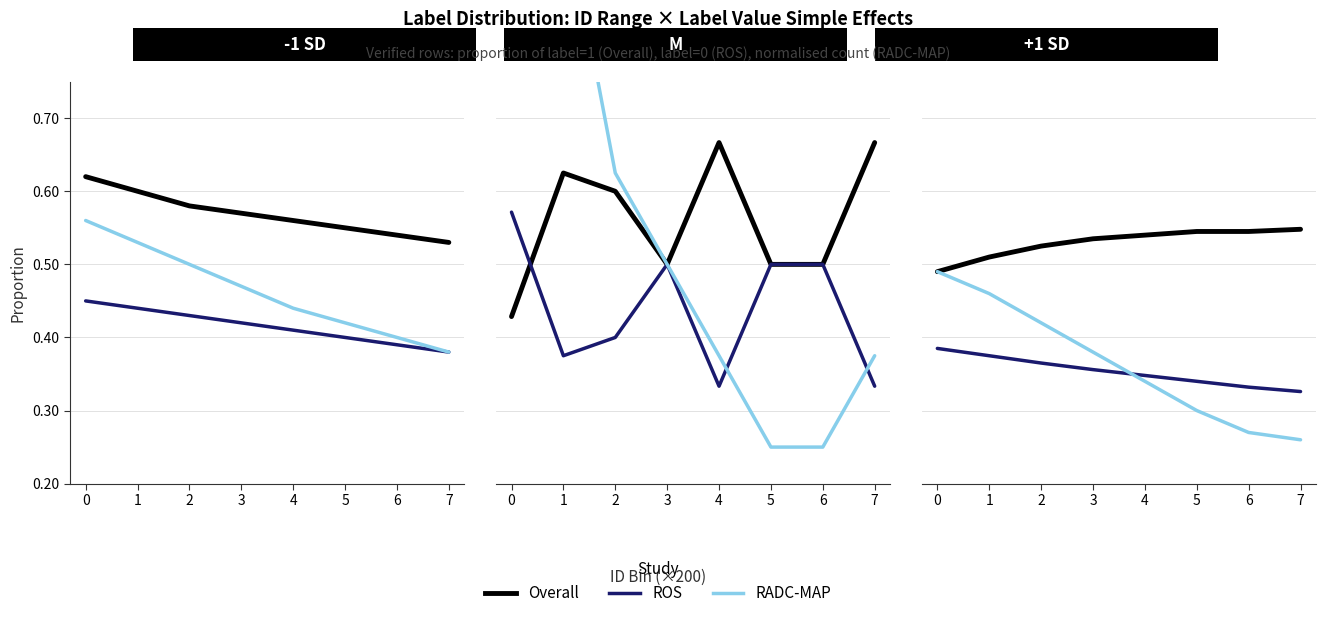

Is it true that ROS equals 0.3 at 7?

True